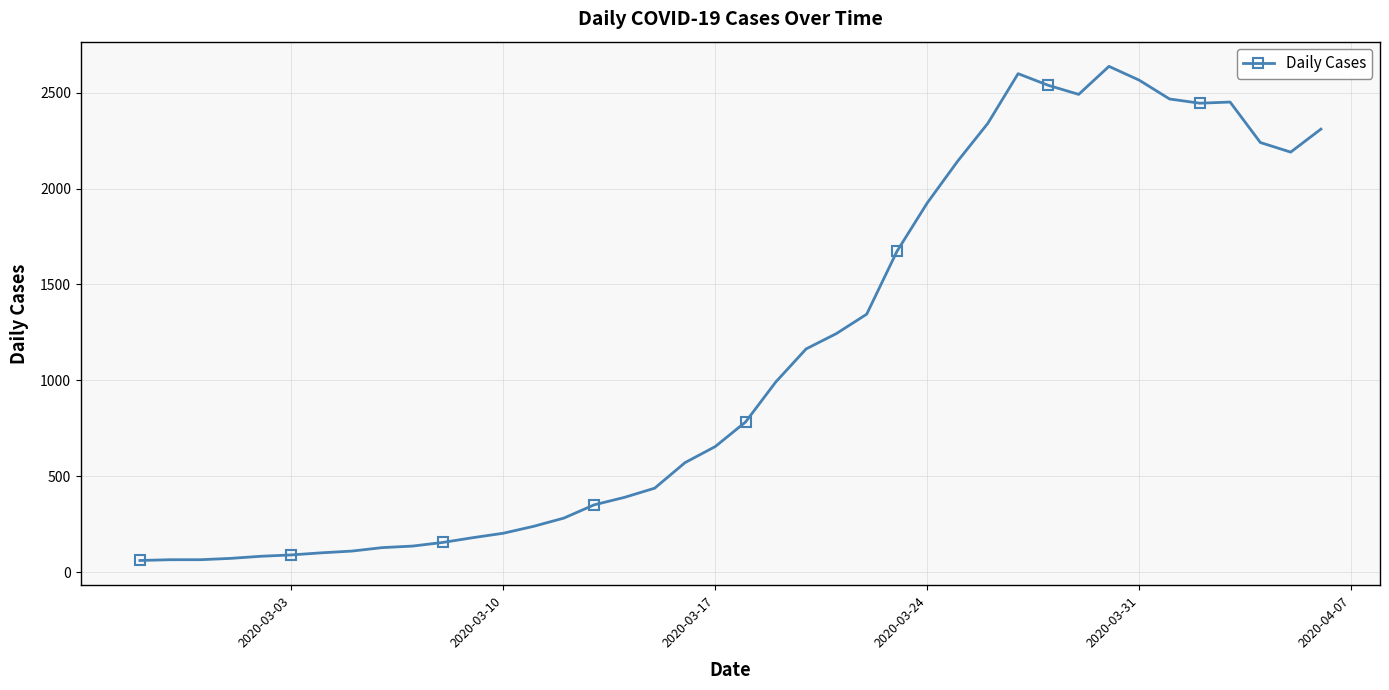

True or false: there are more than 2 points higher than both neighbors.

True